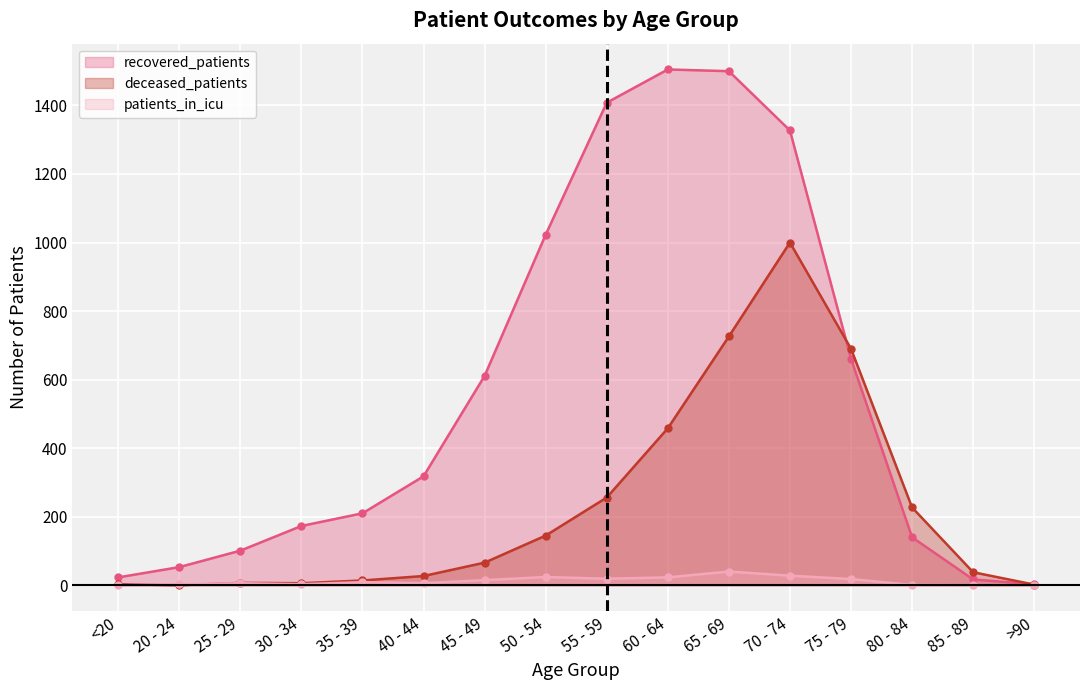

Rank the categories by patients_in_icu value from lowest to highest.

<20, 85 - 89, >90, 80 - 84, 20 - 24, 30 - 34, 25 - 29, 40 - 44, 35 - 39, 45 - 49, 75 - 79, 55 - 59, 60 - 64, 50 - 54, 70 - 74, 65 - 69